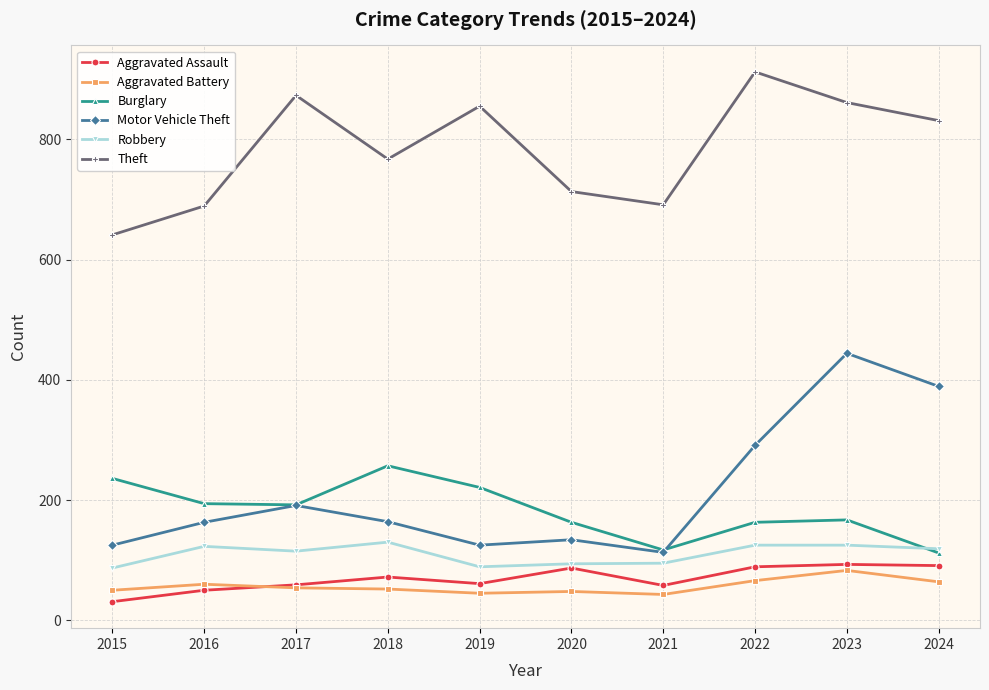

Between 2017 and 2020, which series saw the biggest shift?

Theft